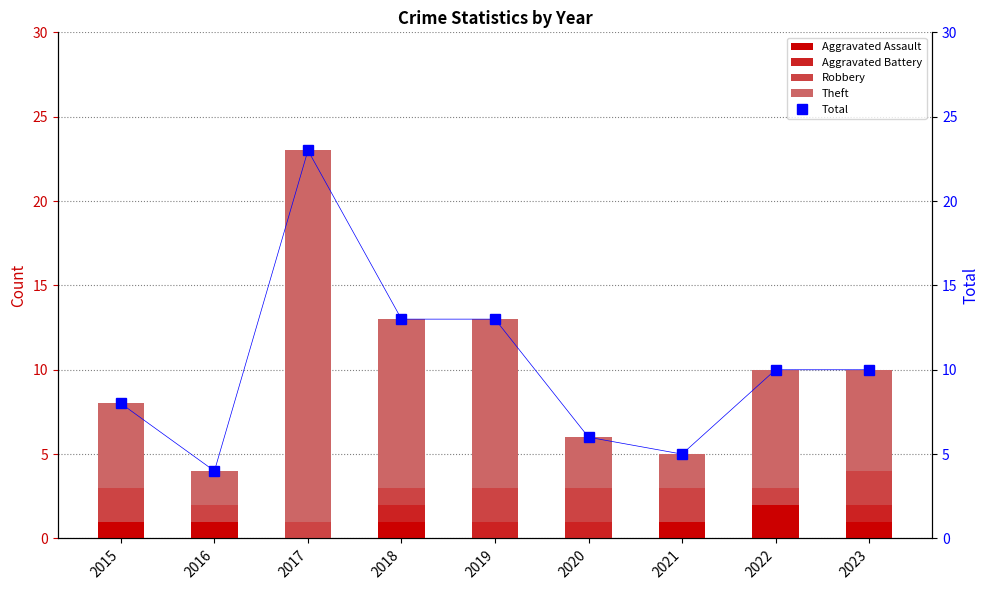

The Theft series shows 3 at 2022. True or false?

False